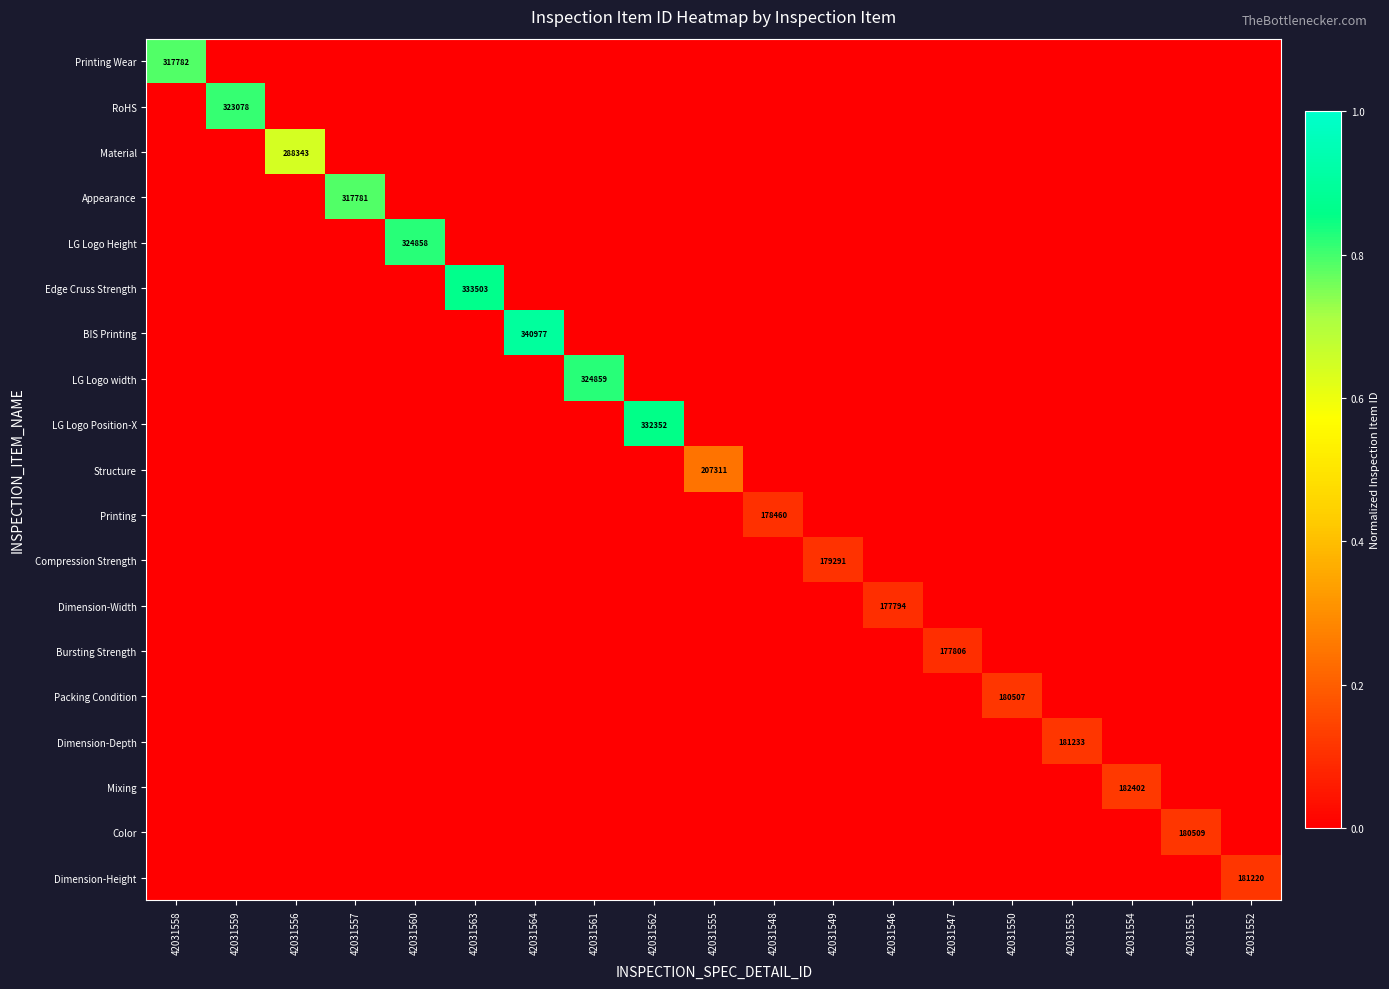

Where is Edge Cruss Strength nearest to the value 0?

42031558